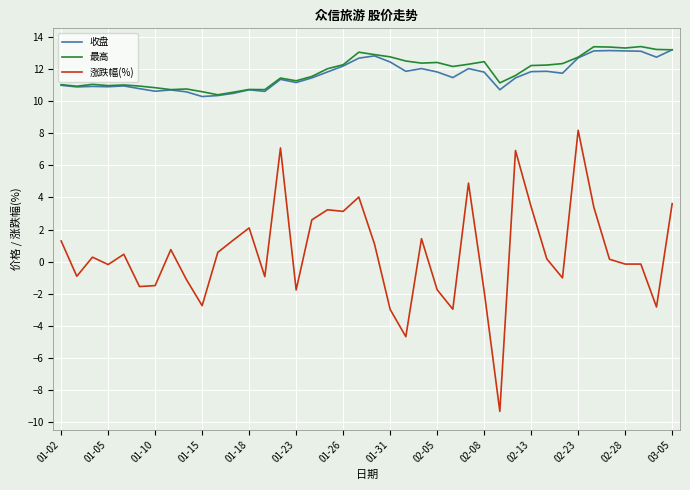

True or false: 涨跌幅(%) and 最高 cross at least once.

False